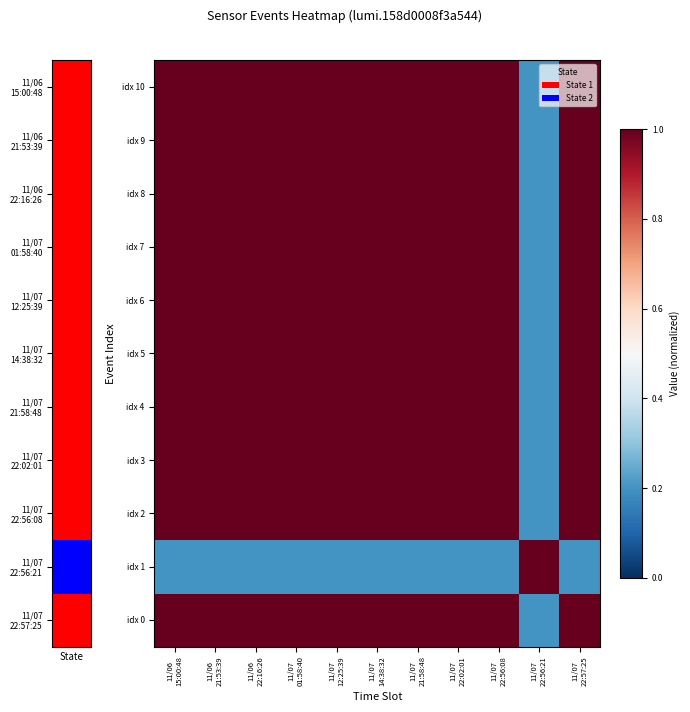

At how many categories does at least one series exceed 0?

11